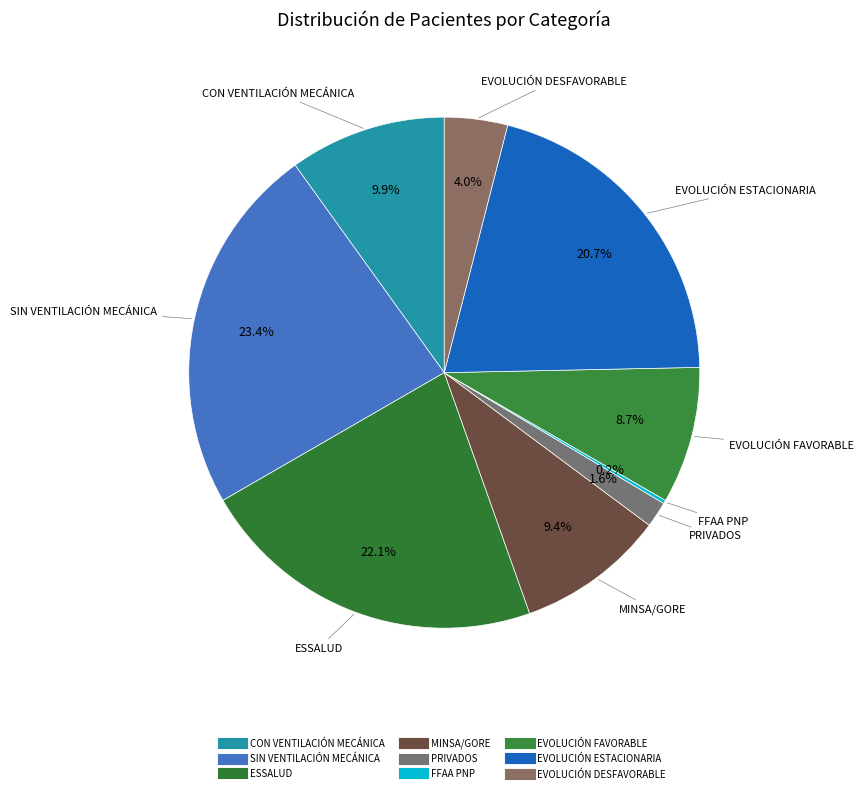

What is the smallest slice in the pie chart?

FFAA PNP